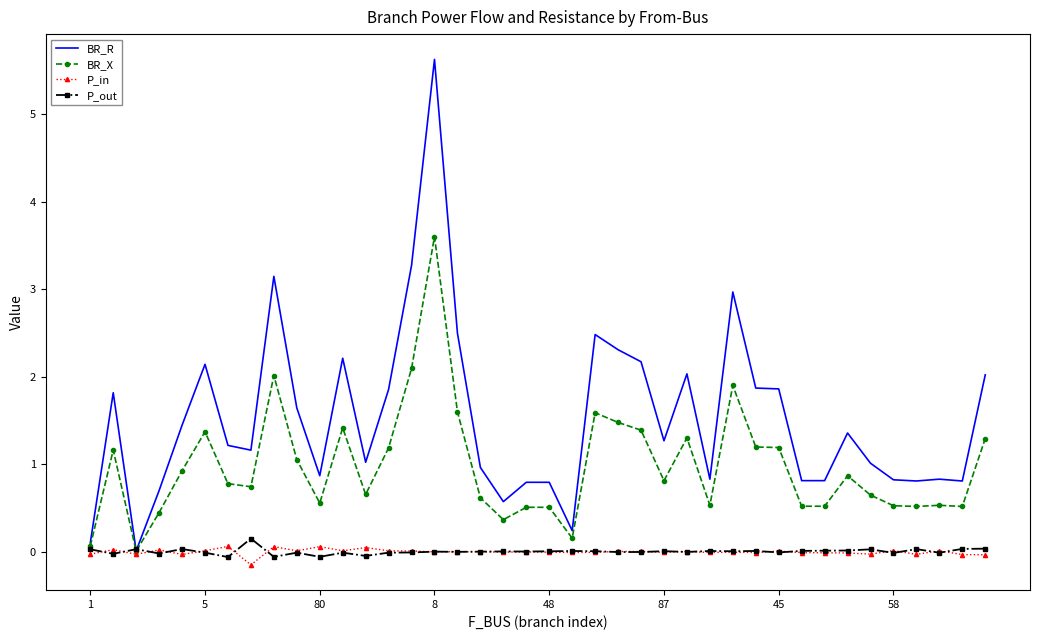

Which series has the widest spread of values?

BR_R